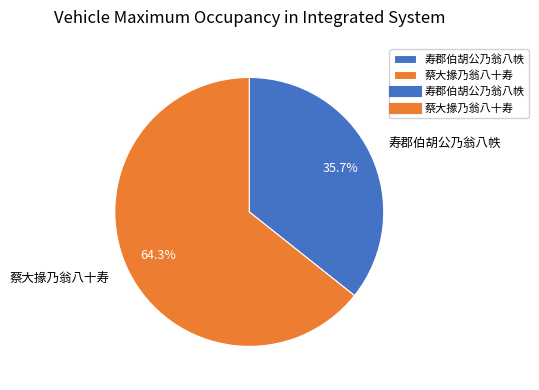

Do 寿郡伯胡公乃翁八帙 and 蔡大掾乃翁八十寿 together represent more than half of the pie?

Yes